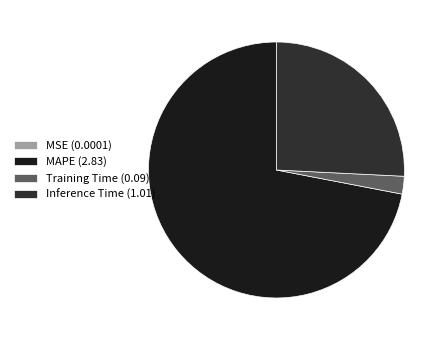

How many segments does this pie chart have?

4